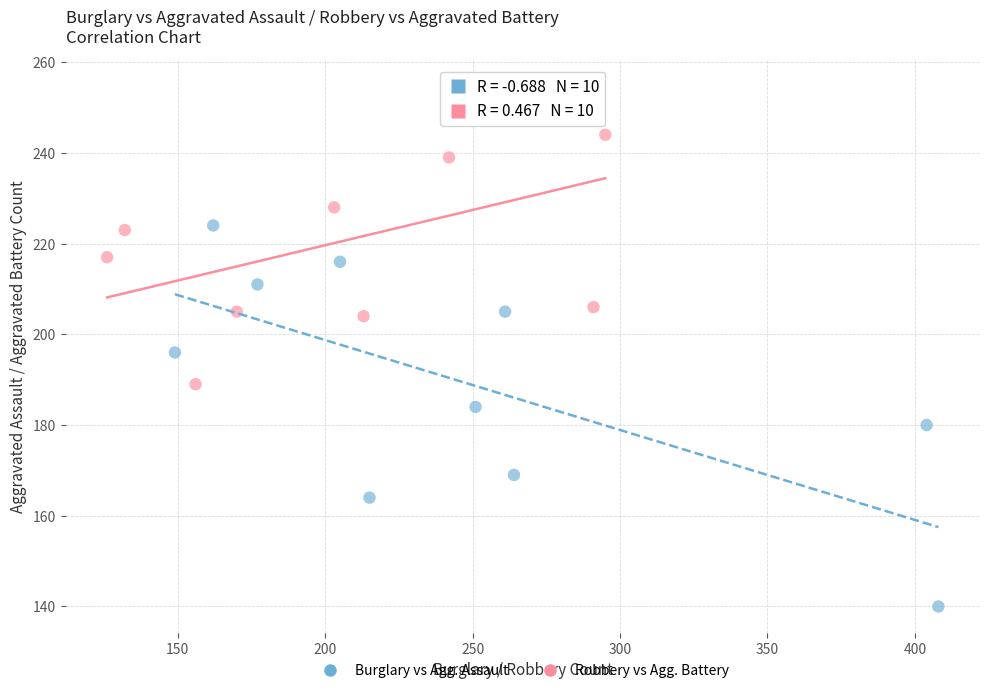

Which series has the largest Y range (max minus min)?

Burglary vs Agg. Assault